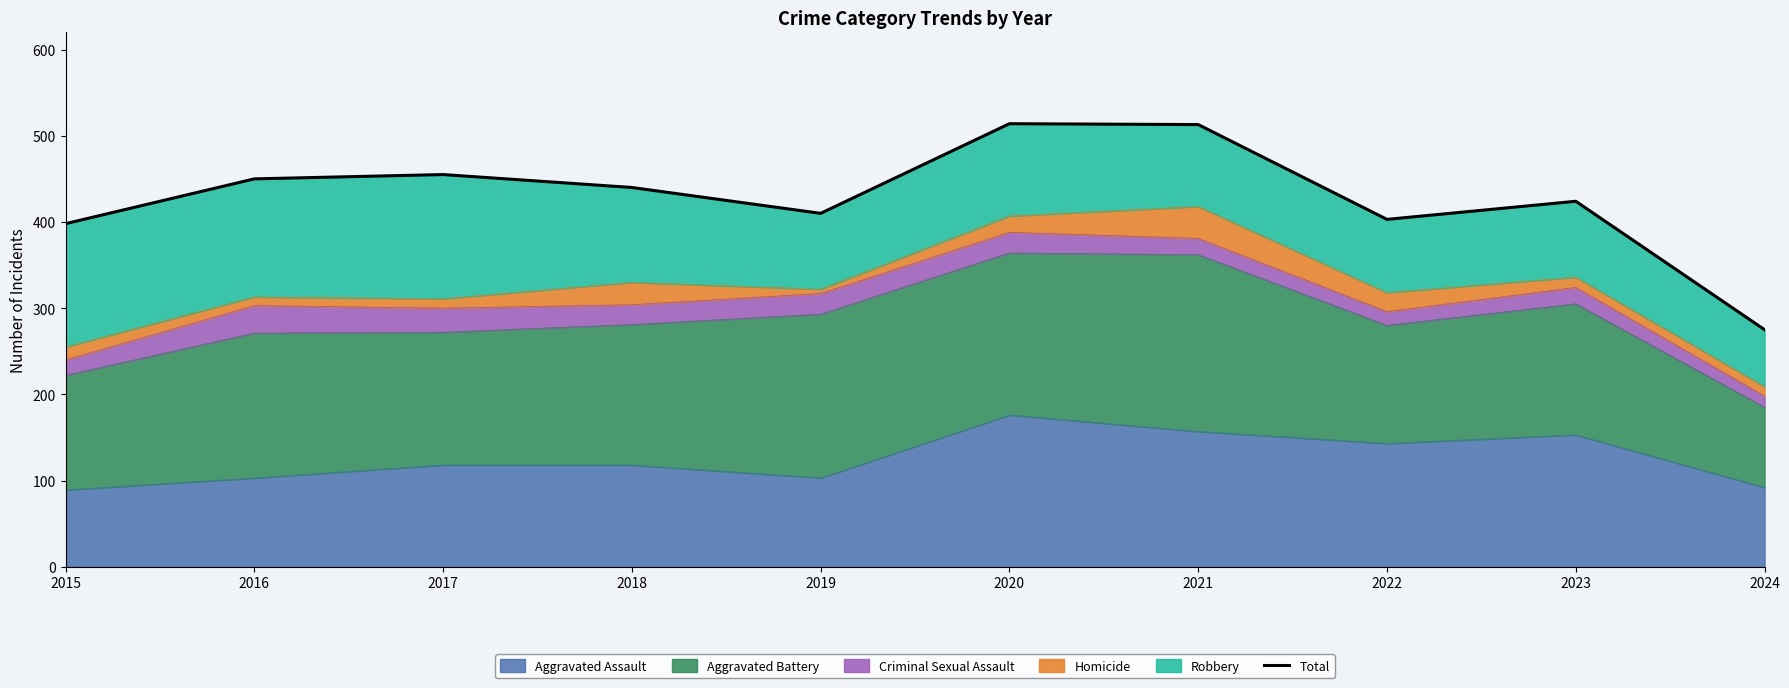

How many points are lower than both their immediate neighbors (excluding endpoints)?

2